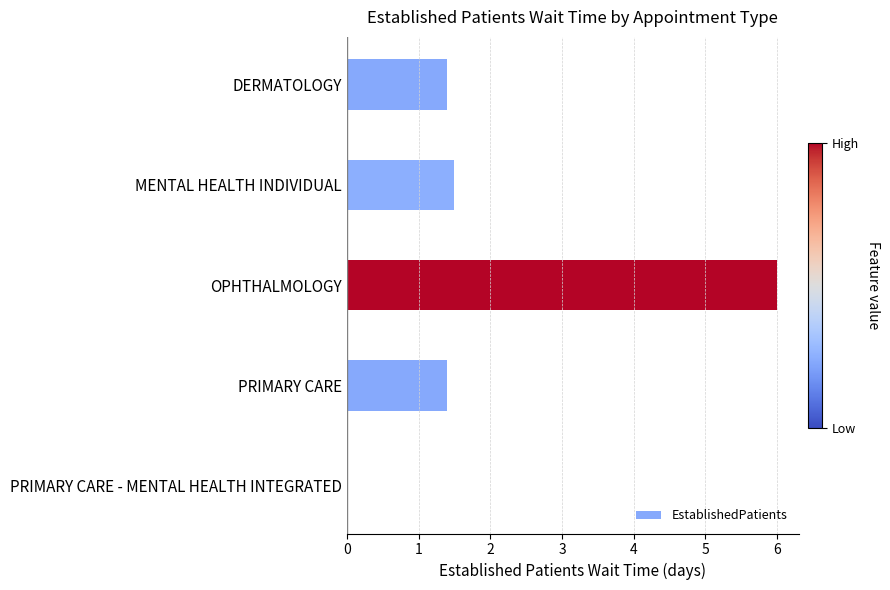

Reading top to bottom, list all the values displayed in this chart.

DERMATOLOGY=1.4	MENTAL HEALTH INDIVIDUAL=1.5	OPHTHALMOLOGY=6.0	PRIMARY CARE=1.4	PRIMARY CARE - MENTAL HEALTH INTEGRATED=0.0